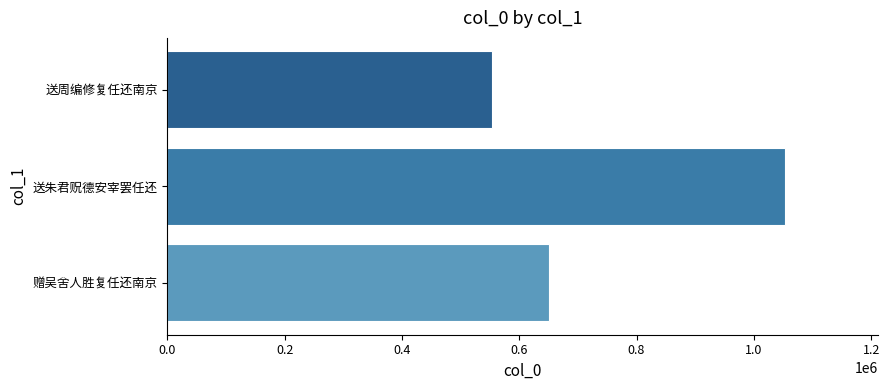

Approximately how many times larger is the value at 赠吴舍人胜复任还南京 compared to 送周编修复任还南京?

1.2